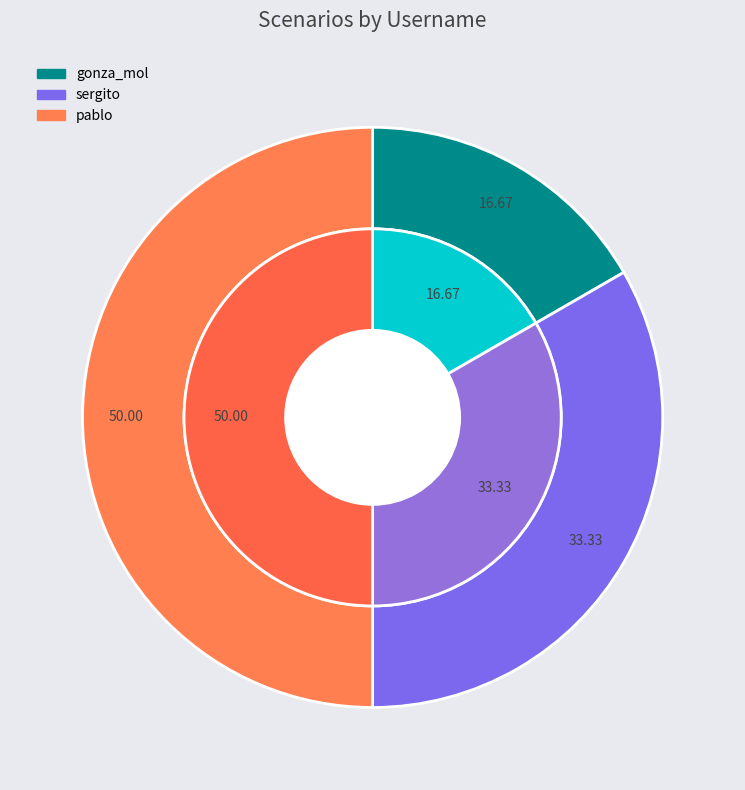

Do sergito and pablo together represent more than half of the pie?

Yes